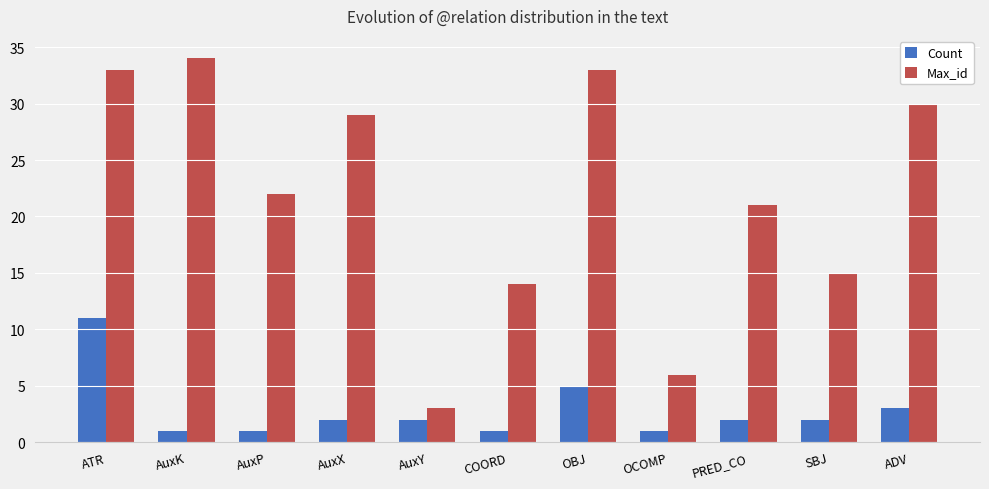

What is the sum of all Count values?

31